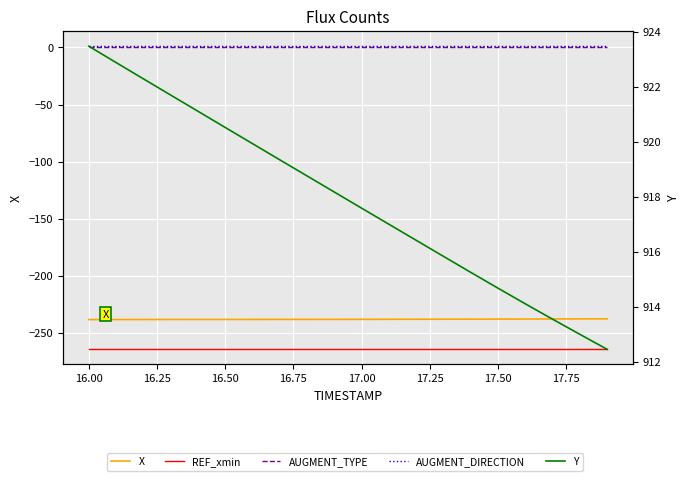

What is the value of the REF_xmin point at the 17th from the left?

-264.1